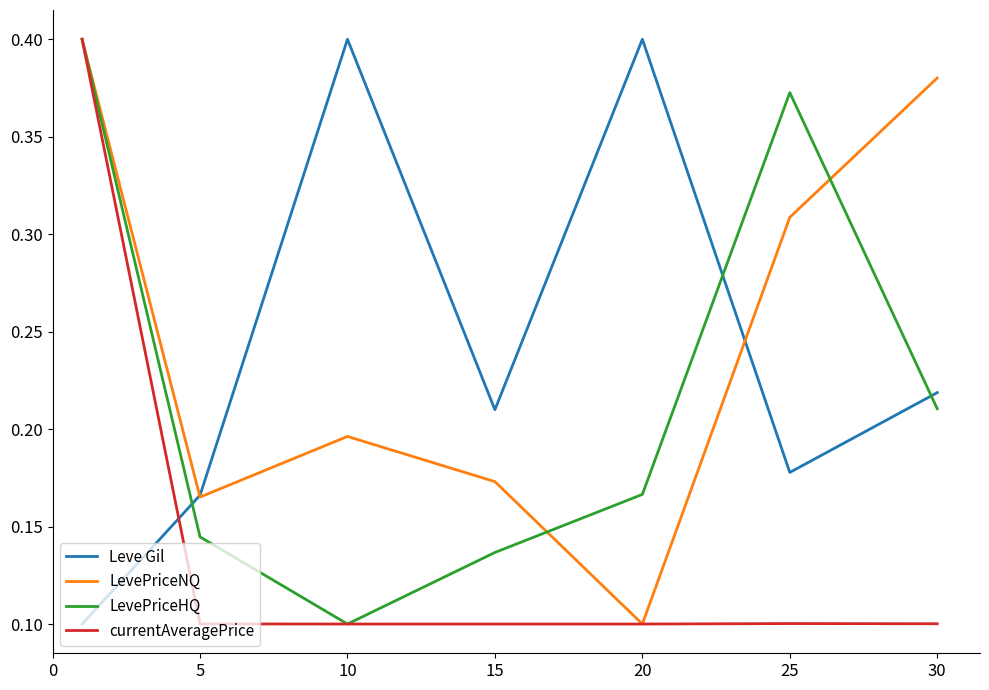

Which series has the largest total across all categories?

LevePriceNQ